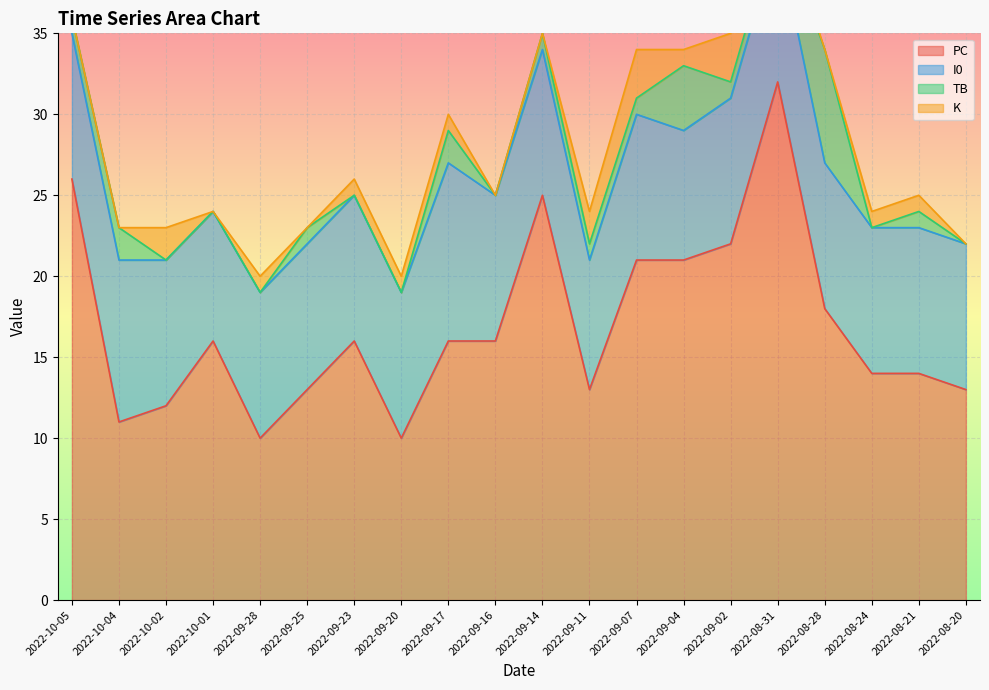

Is it true that PC equals 14 at 2022-08-21?

True